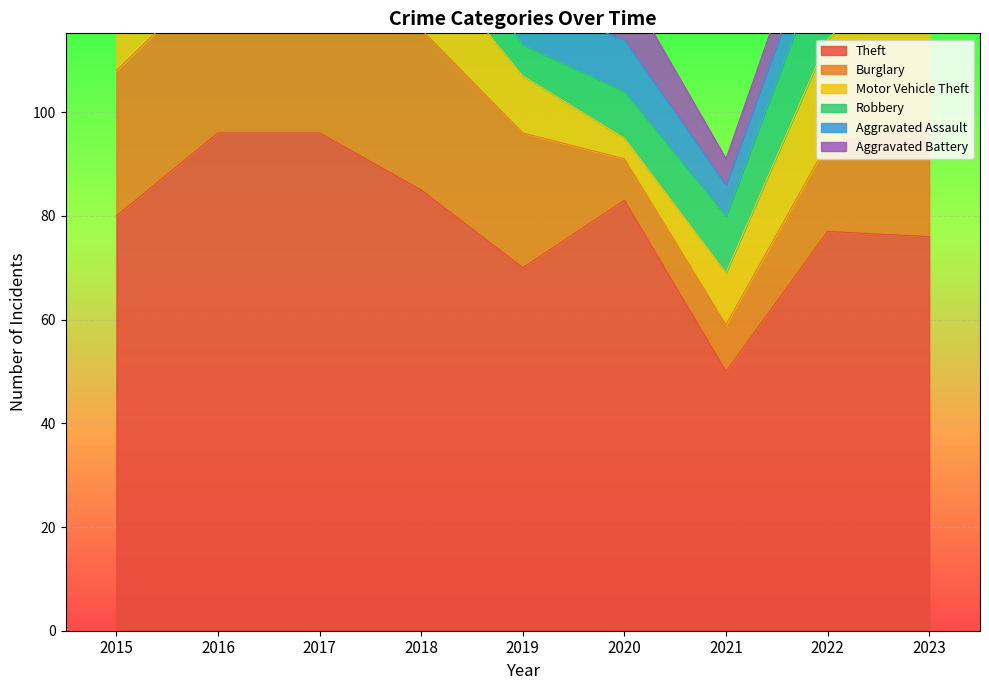

Reading left to right, transcribe all the data shown in this chart.

Theft: 2015=80	2016=96	2017=96	2018=85	2019=70	2020=83	2021=50	2022=77	2023=76
Burglary: 2015=28	2016=31	2017=40	2018=31	2019=26	2020=8	2021=9	2022=17	2023=22
Motor Vehicle Theft: 2015=20	2016=15	2017=16	2018=15	2019=11	2020=4	2021=10	2022=20	2023=35
Robbery: 2015=9	2016=8	2017=15	2018=10	2019=6	2020=9	2021=11	2022=18	2023=8
Aggravated Assault: 2015=7	2016=12	2017=8	2018=12	2019=8	2020=10	2021=6	2022=8	2023=7
Aggravated Battery: 2015=5	2016=10	2017=9	2018=9	2019=8	2020=11	2021=5	2022=7	2023=4